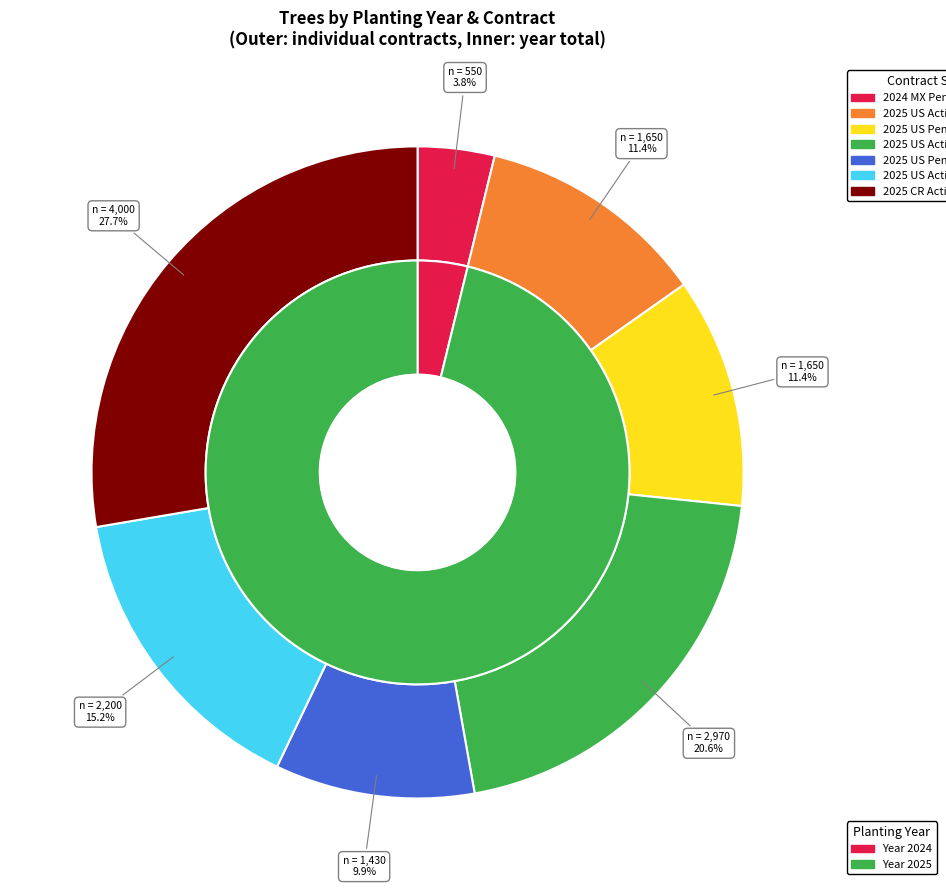

Rank the categories by value from lowest to highest.

2024 - MX (Pending POD), 2025 - US (Pending POP) Montgomery, 2025 - US (Active), 2025 - US (Pending POP), 2025 - US (Active) Corley, 2025 - US (Active) Shady Branch, 2025 - CR (Active)